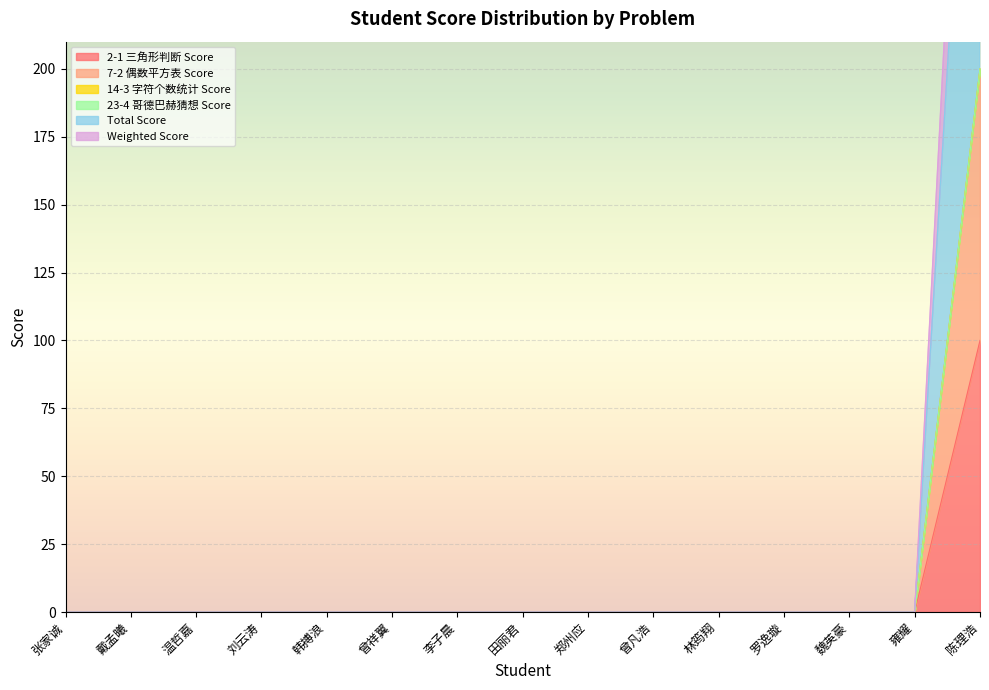

Is the value of Total Score at 郑州应 greater than the value of Weighted Score at 田丽君?

No